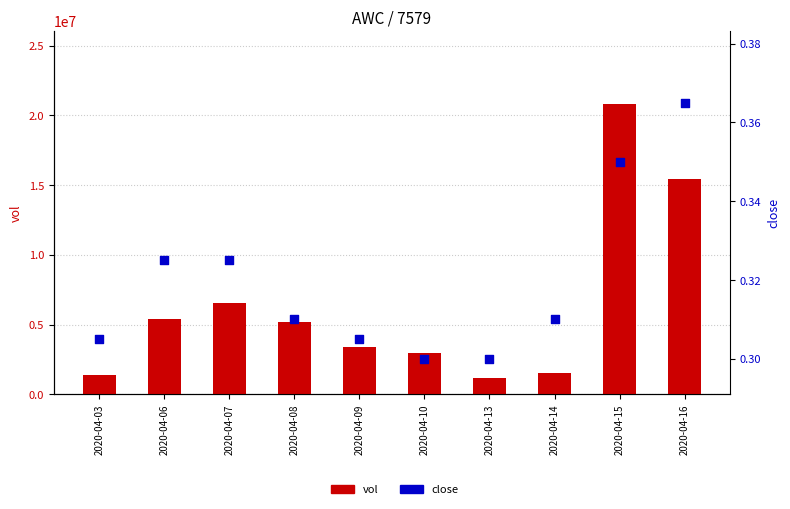

What is the total value across all series at 2020-04-14?

1517300.3